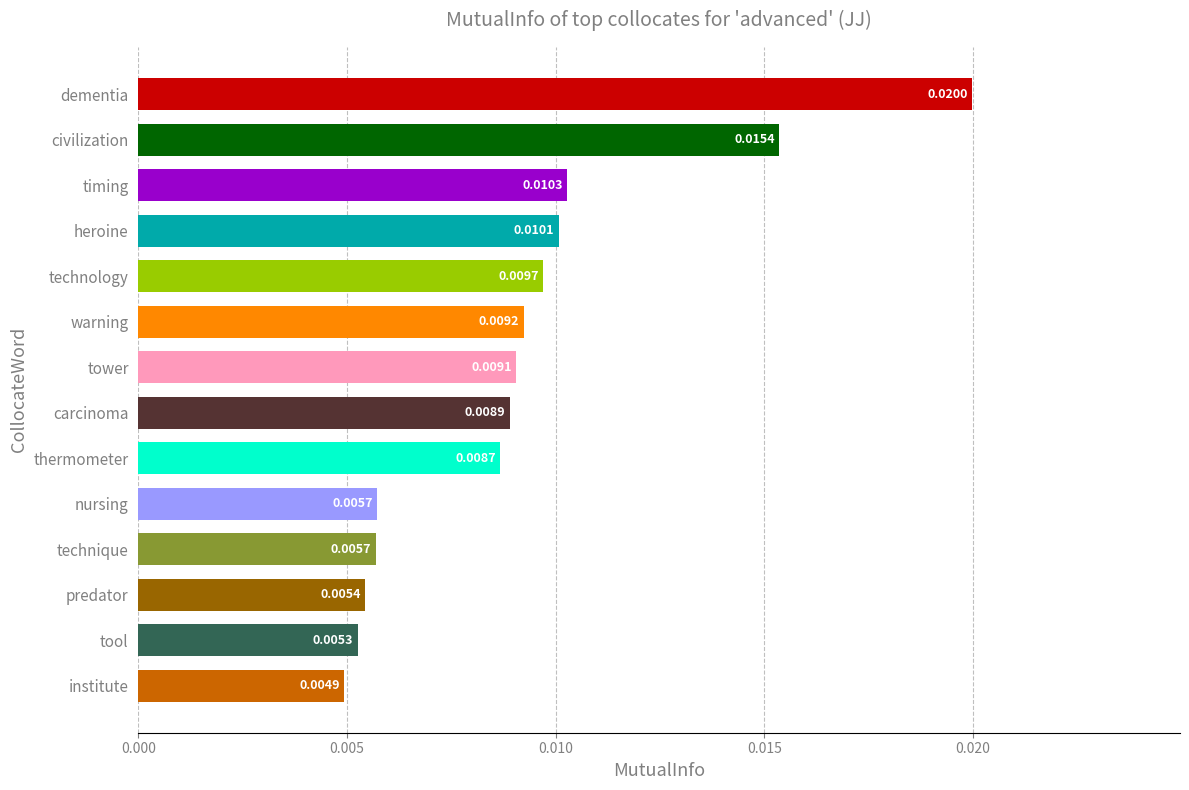

Where is the data nearest to the value 0?

institute